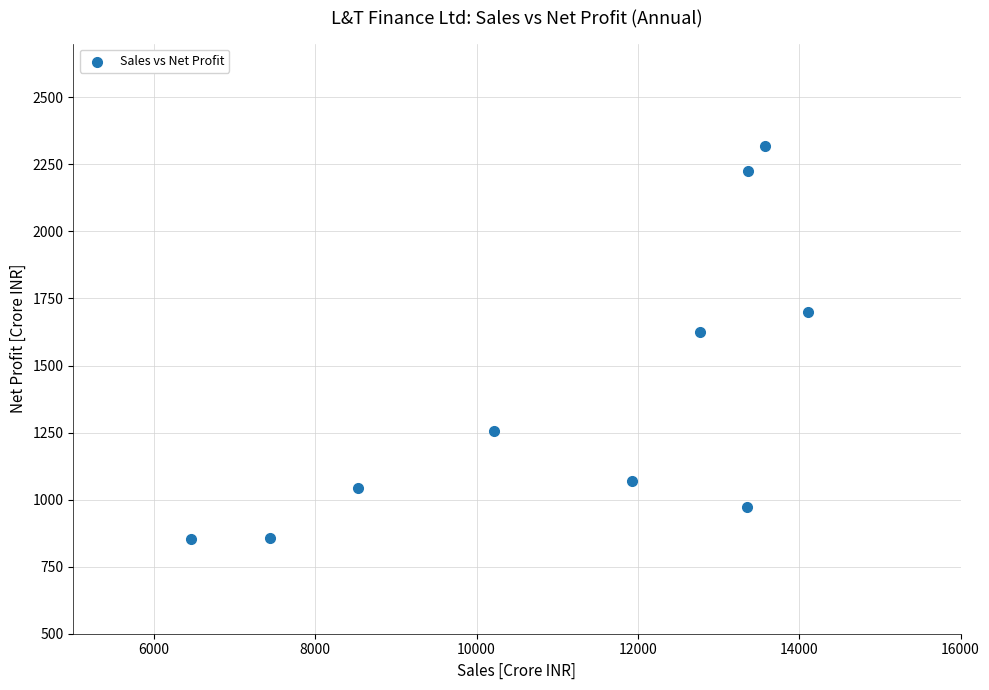

What is the average X value?

11174.9